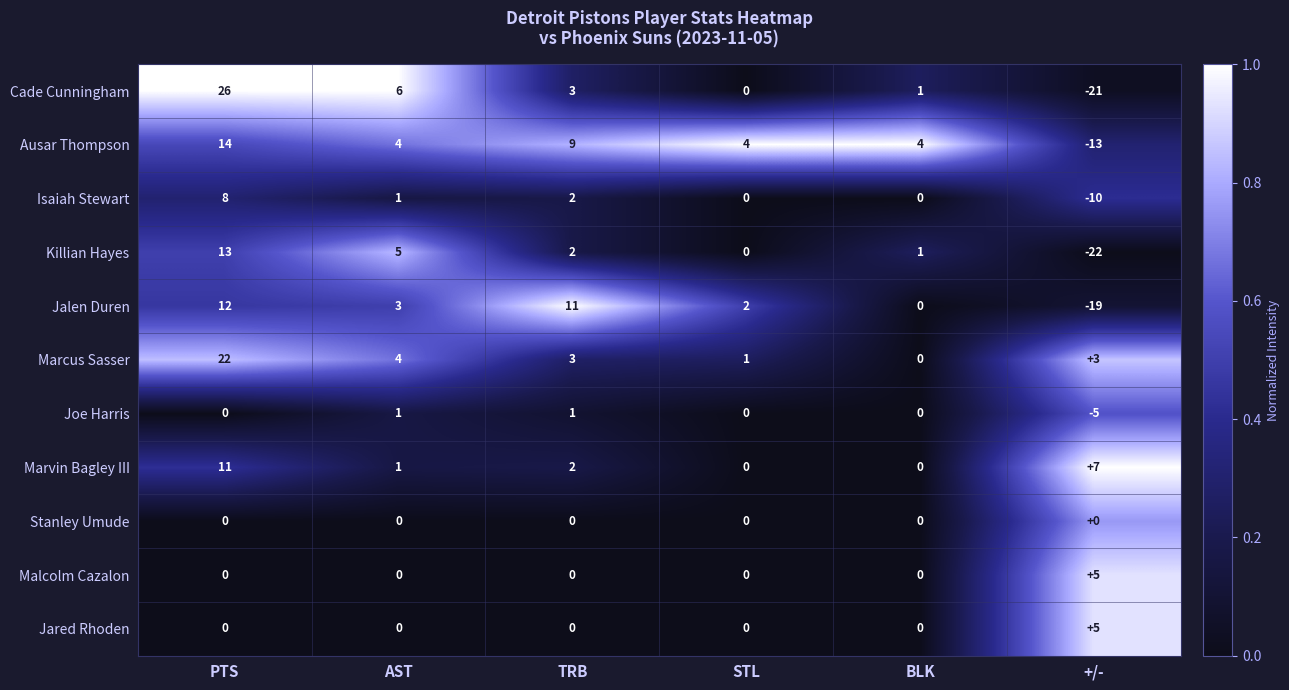

Between PTS and BLK, which series saw the biggest shift?

Cade Cunningham